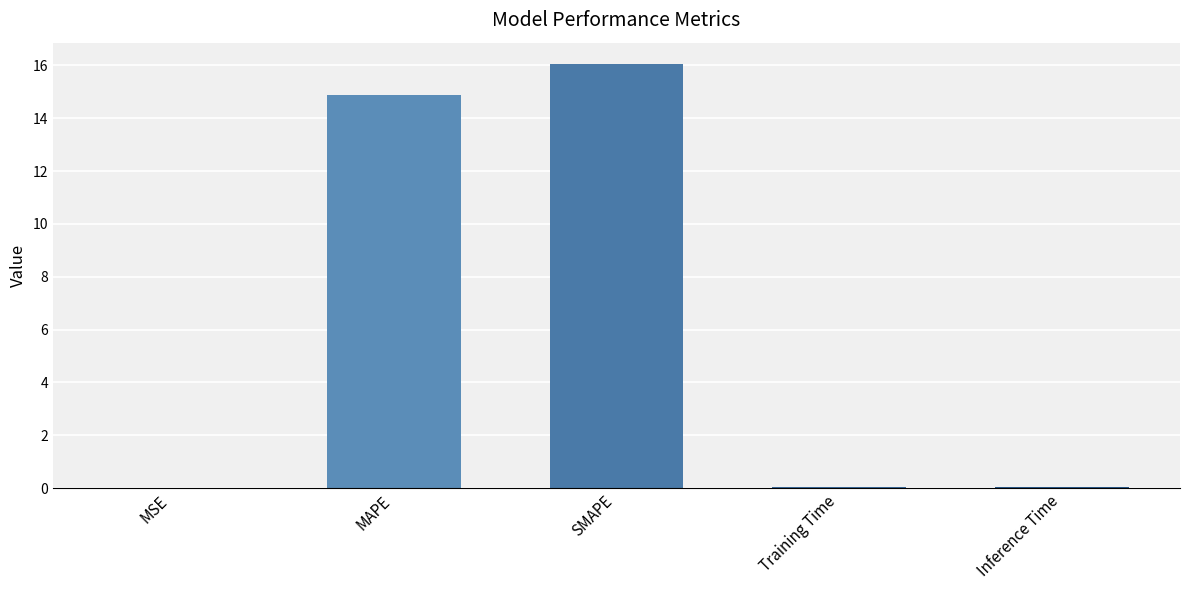

The value at SMAPE is 10.5. True or false?

False